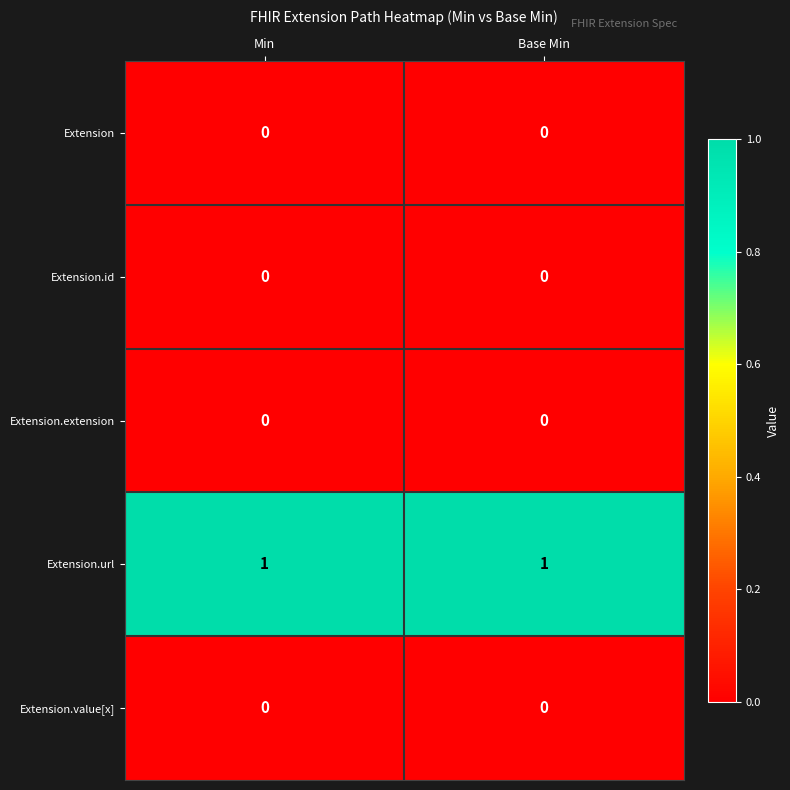

What is the maximum value shown in the chart?

1